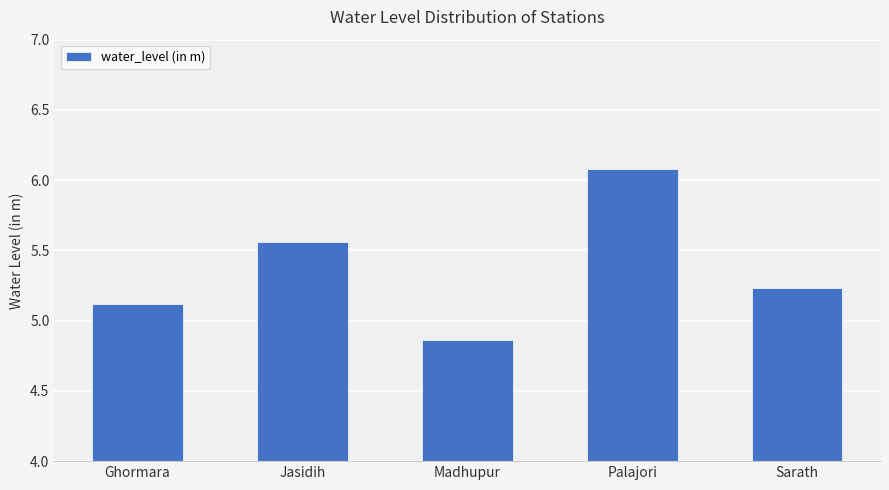

True or false: the data shows 5.1 at Ghormara.

True